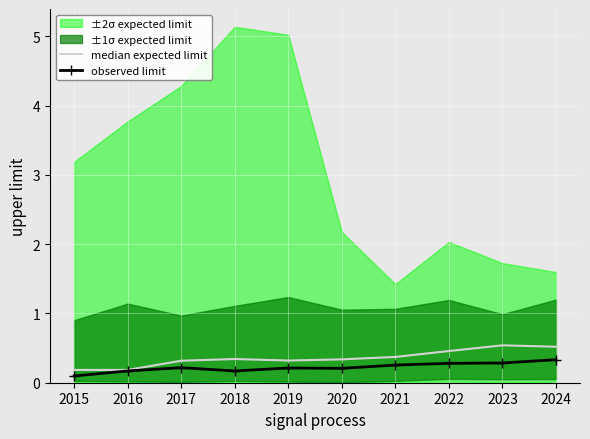

In observed limit, how many points are higher than both neighbors (excluding endpoints)?

2